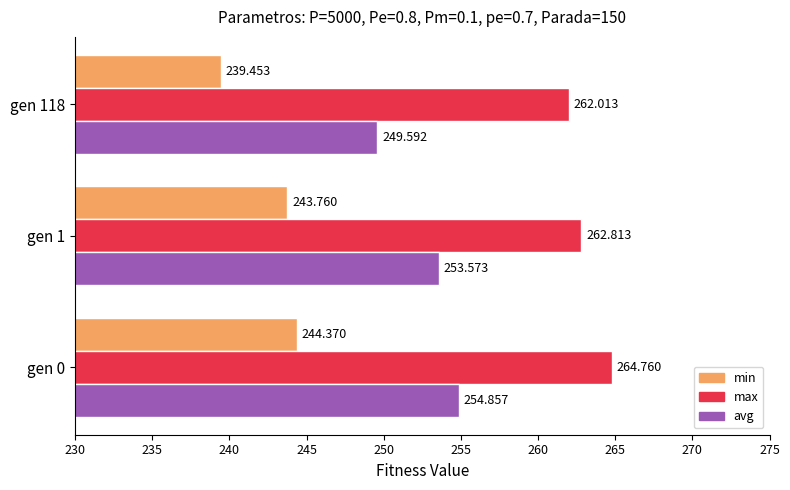

List the series in order of their peak value, lowest first.

min, avg, max